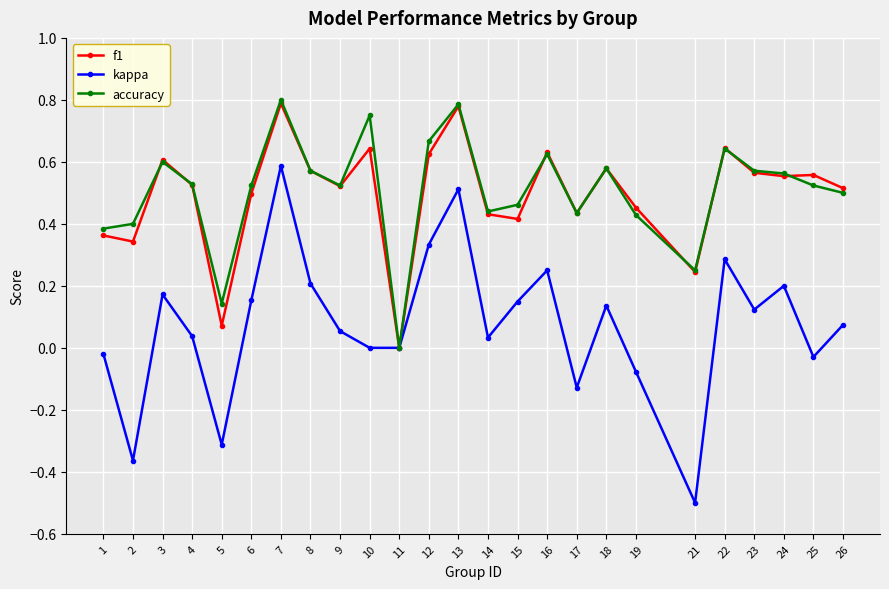

Which series has the widest spread of values?

kappa